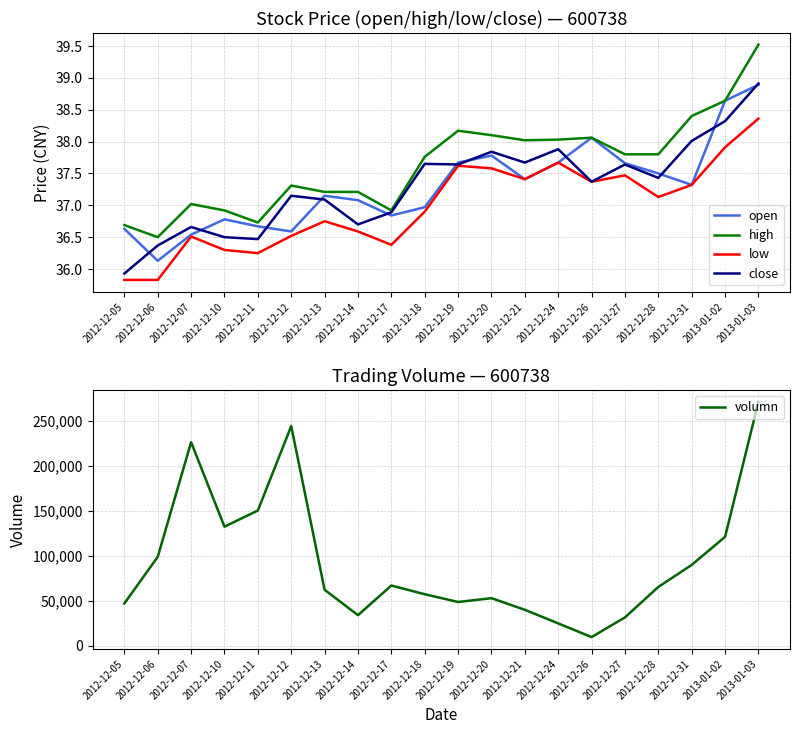

Reading left to right, what are all the values shown in this chart?

open: 36.6	36.1	36.5	36.8	36.7	36.6	37.1	37.1	36.8	37.0	37.7	37.8	37.4	37.7	38.1	37.7	37.5	37.3	38.6	38.9
high: 36.7	36.5	37.0	36.9	36.7	37.3	37.2	37.2	36.9	37.8	38.2	38.1	38.0	38.0	38.1	37.8	37.8	38.4	38.6	39.5
low: 35.8	35.8	36.5	36.3	36.2	36.5	36.8	36.6	36.4	36.9	37.6	37.6	37.4	37.7	37.4	37.5	37.1	37.3	37.9	38.4
close: 35.9	36.4	36.7	36.5	36.5	37.1	37.1	36.7	36.9	37.6	37.6	37.8	37.7	37.9	37.4	37.6	37.4	38.0	38.3	38.9
volumn: 46888.0	98766.0	226442.0	132376.0	150351.0	244393.0	62114.0	33783.0	66822.0	57134.0	48492.0	52746.0	39790.0	24636.0	9400.0	31327.0	65251.0	89813.0	121053.0	271472.0